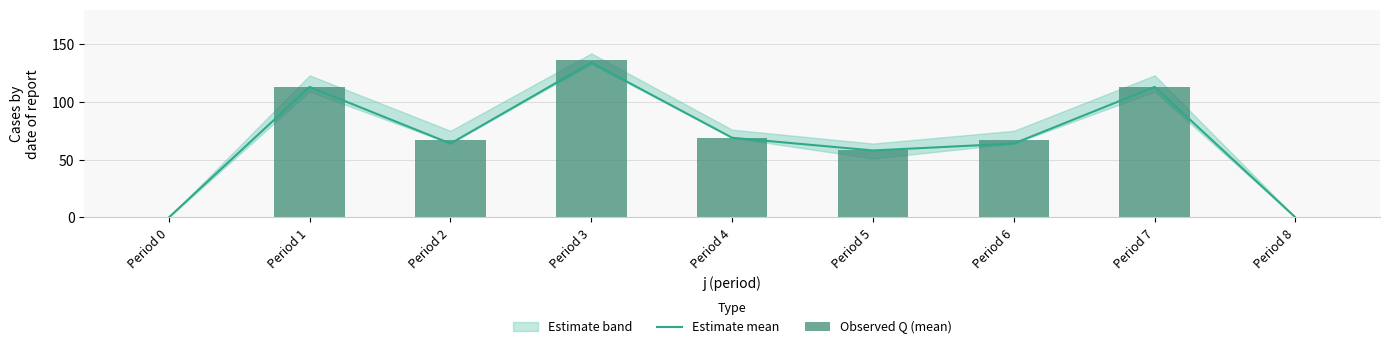

How many values in the Estimate mean series exceed 64?

4